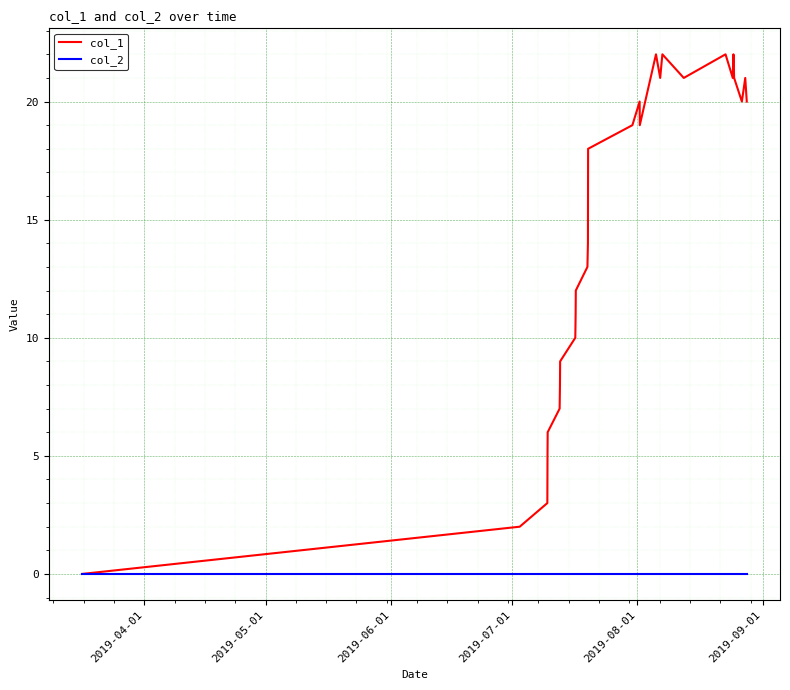

How many lines are shown in the chart?

2